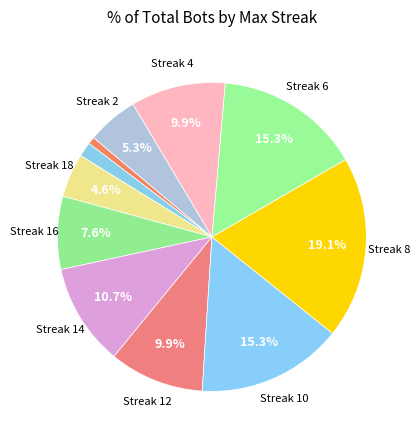

How many segments does this pie chart have?

11